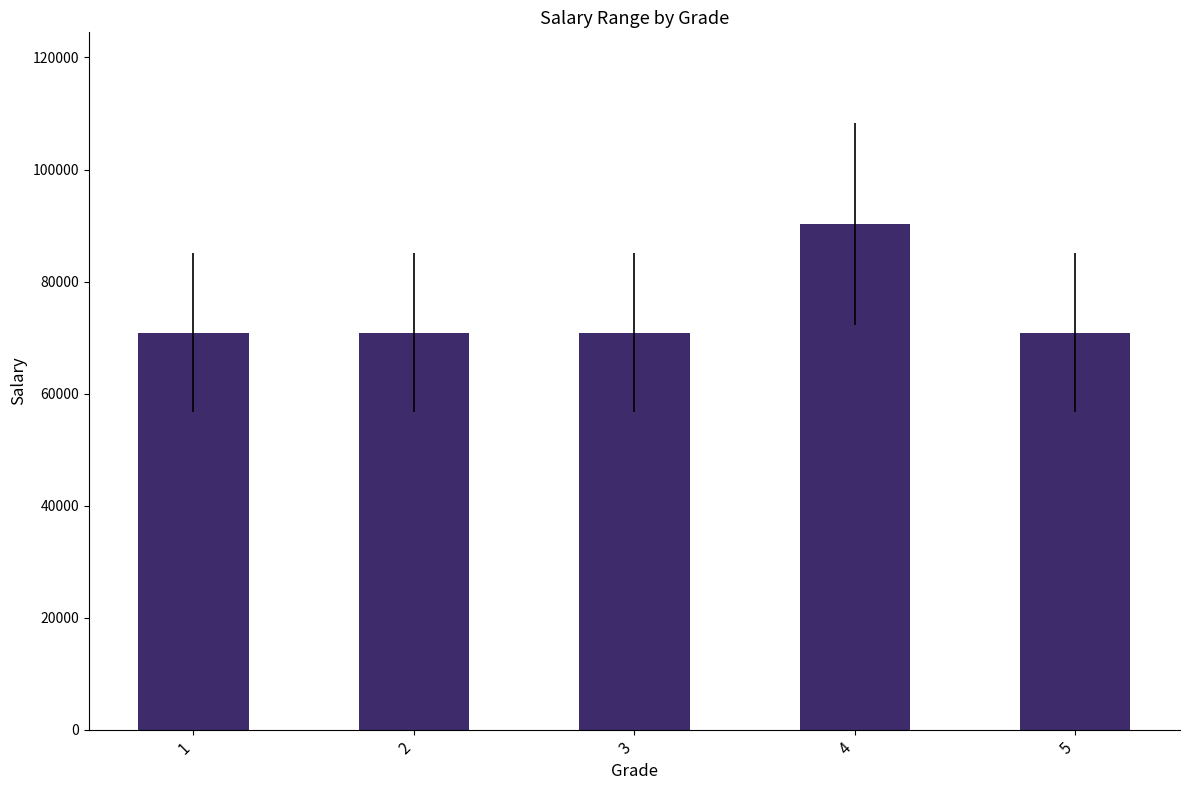

Between 4 and 5, which is larger?

4